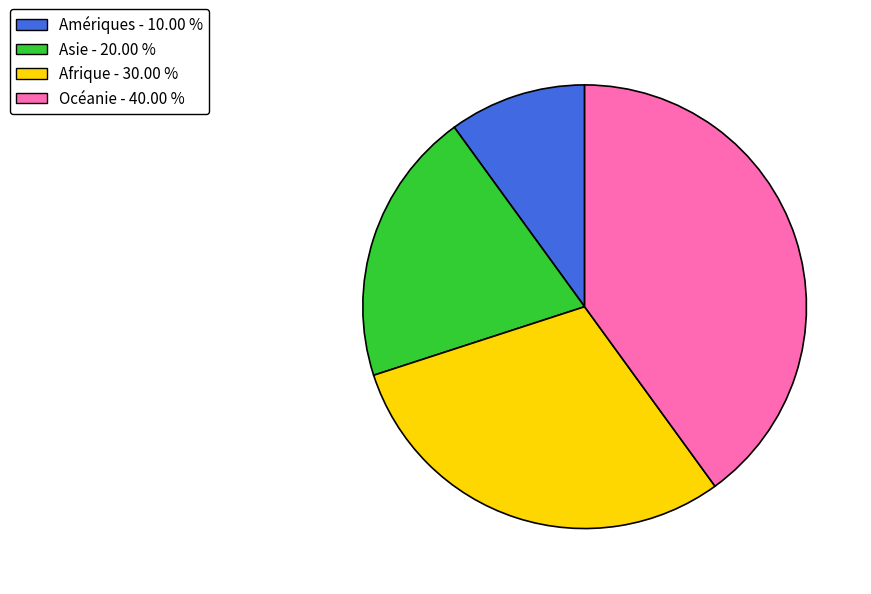

Is it true that Afrique is 30% of the pie?

True